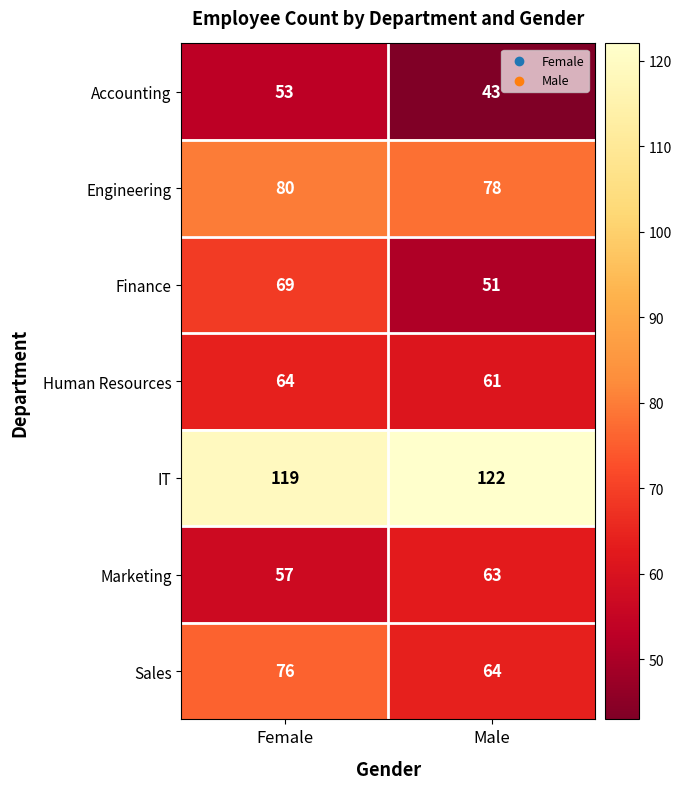

What is the highest value of the Finance series?

69